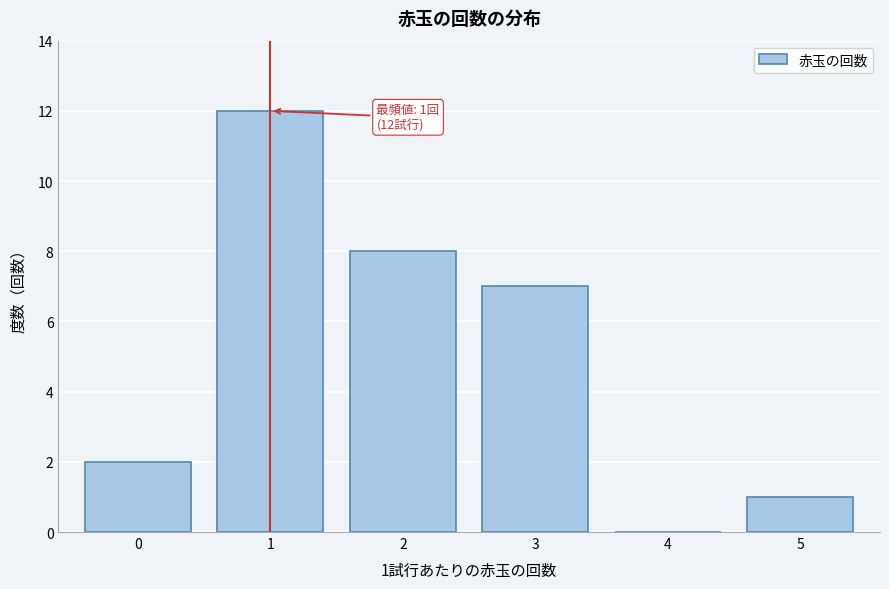

Reading right to left, transcribe all the data shown in this chart.

5=1	4=0	3=7	2=8	1=12	0=2